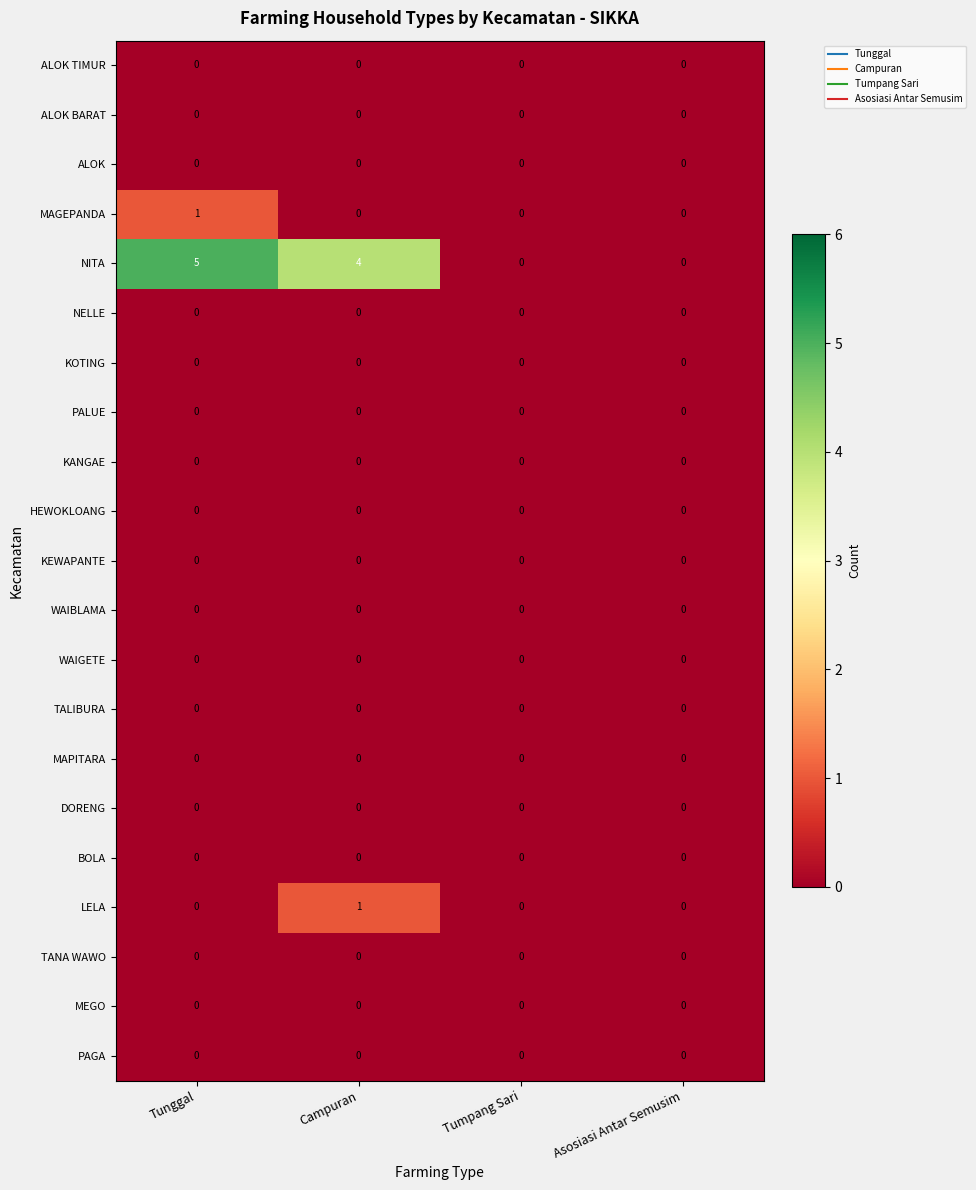

At which category is the sum across all series the highest?

Tunggal